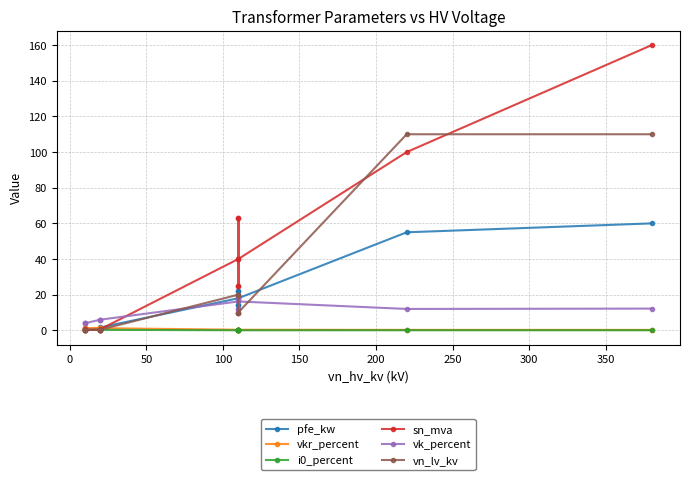

The value of vk_percent at 50 is 2.7. True or false?

False